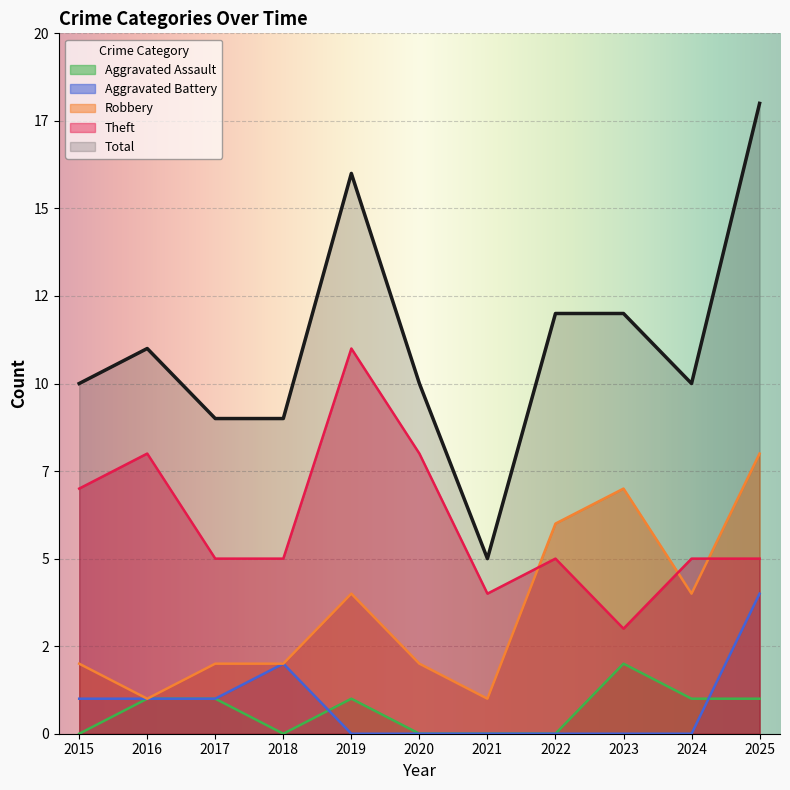

How many Robbery values are between 2 and 6?

7